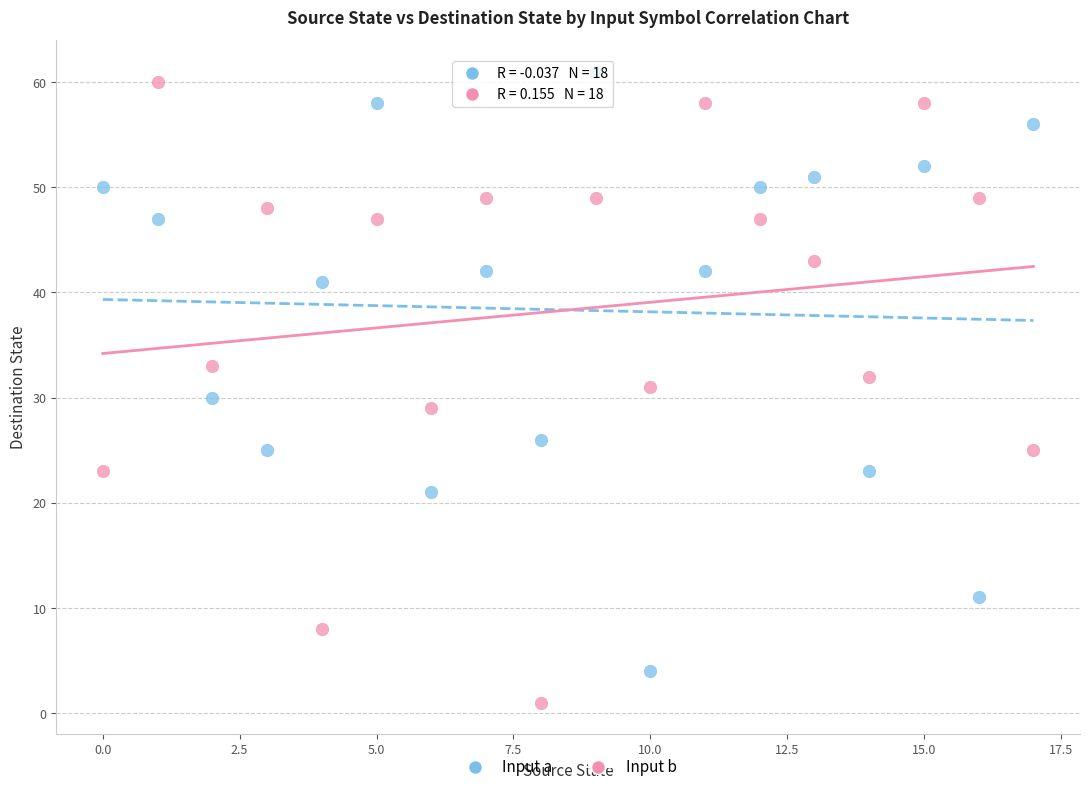

What are all the series names shown in the legend?

Input a, Input b